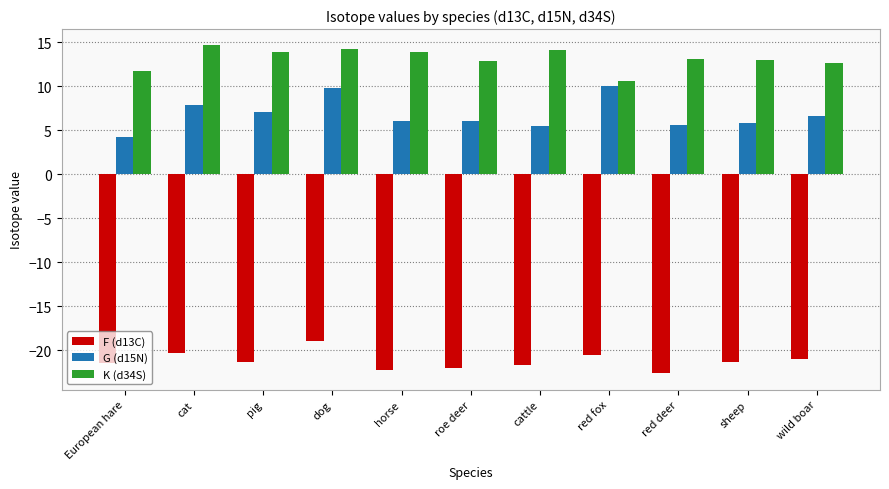

What is the total value across all series at European hare?

-5.5